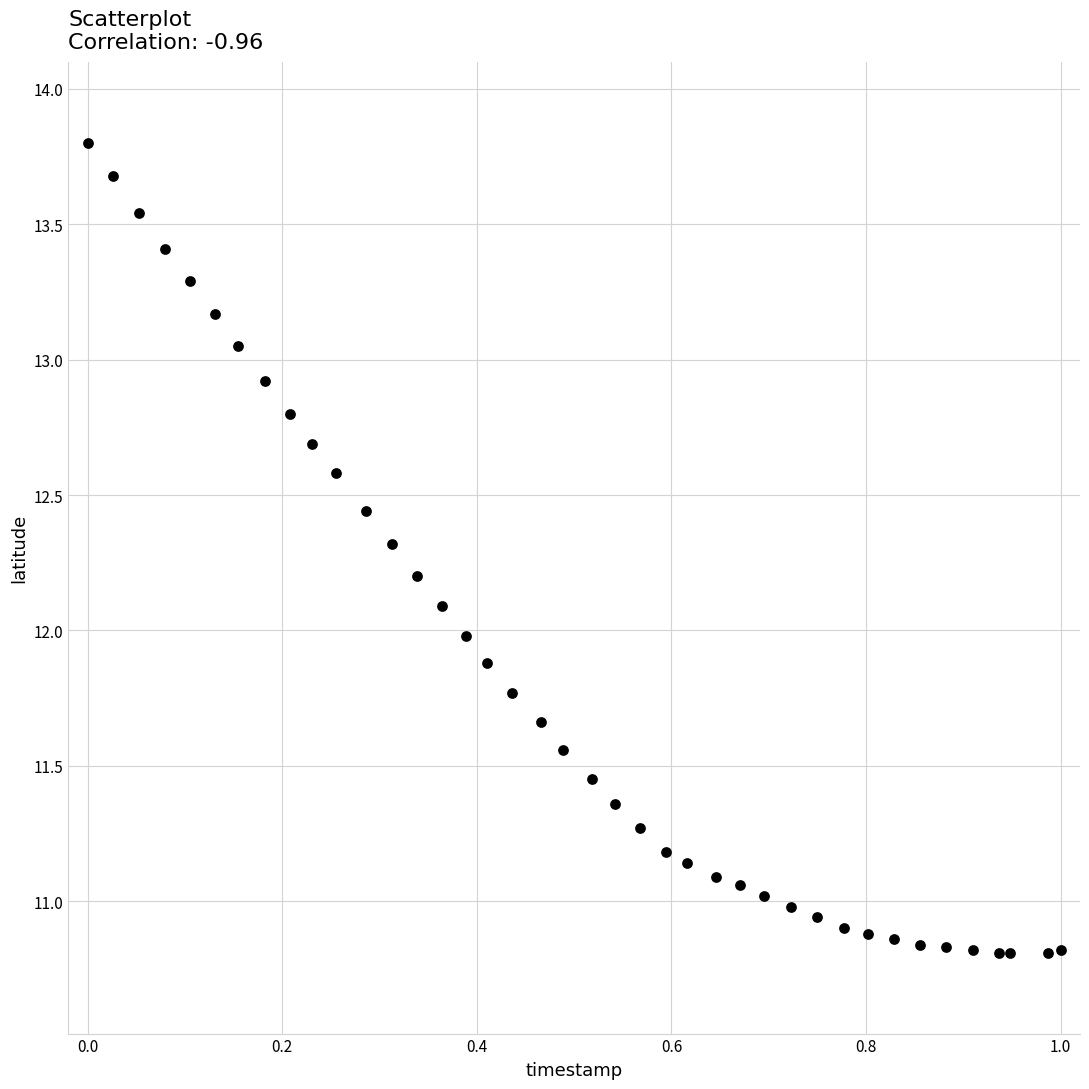

What is the range of X values (max minus min)?

1.0